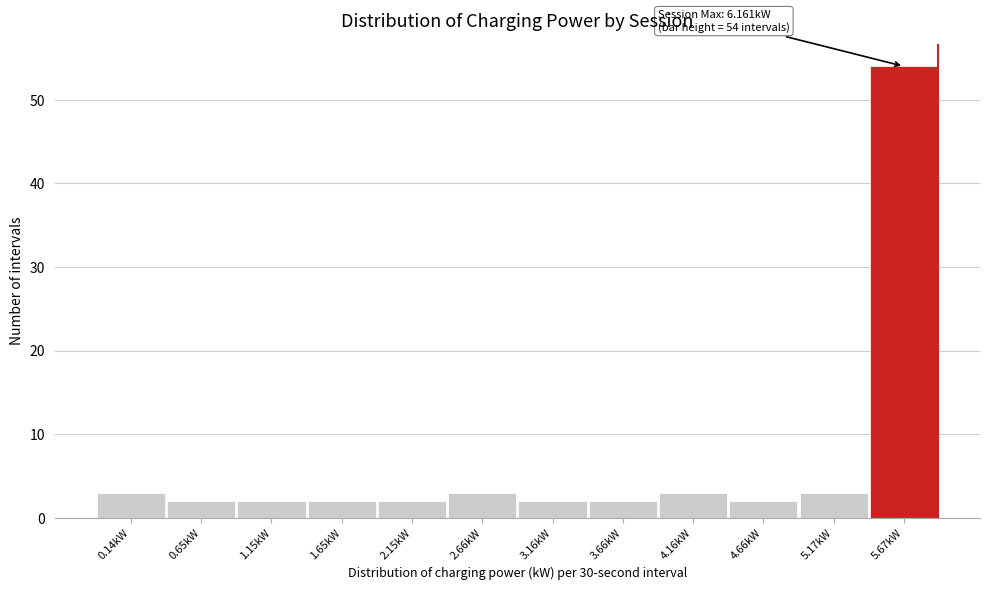

Reading left to right, extract all data points from this chart.

3	2	2	2	2	3	2	2	3	2	3	54